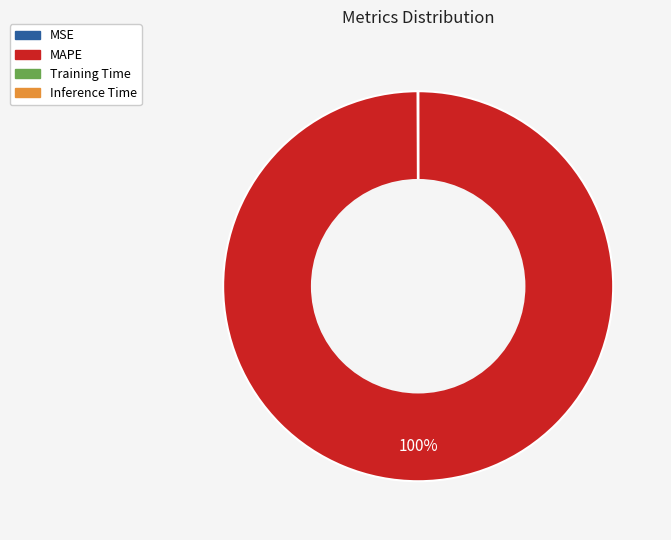

Does MAPE account for over 50% of the chart?

Yes